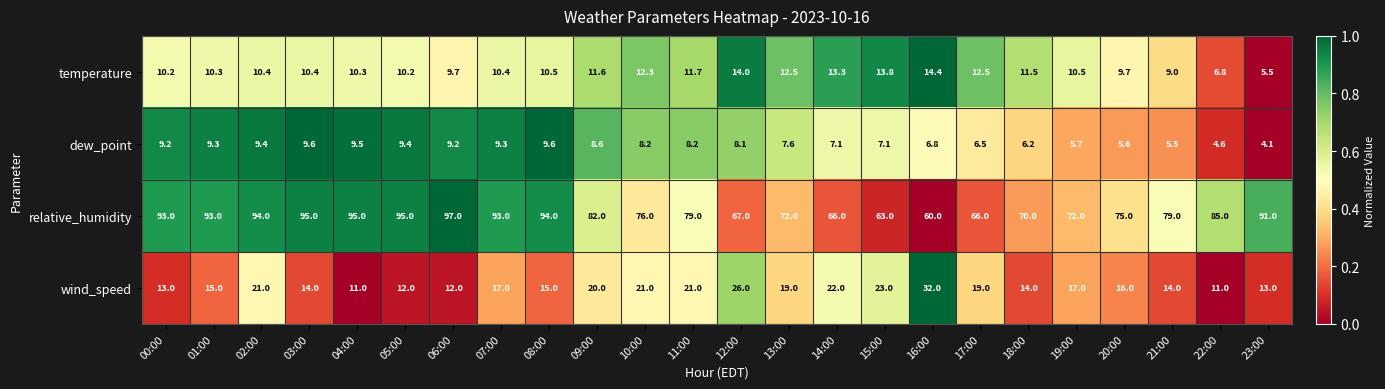

Between 16:00 and 22:00, which series saw the biggest shift?

relative_humidity